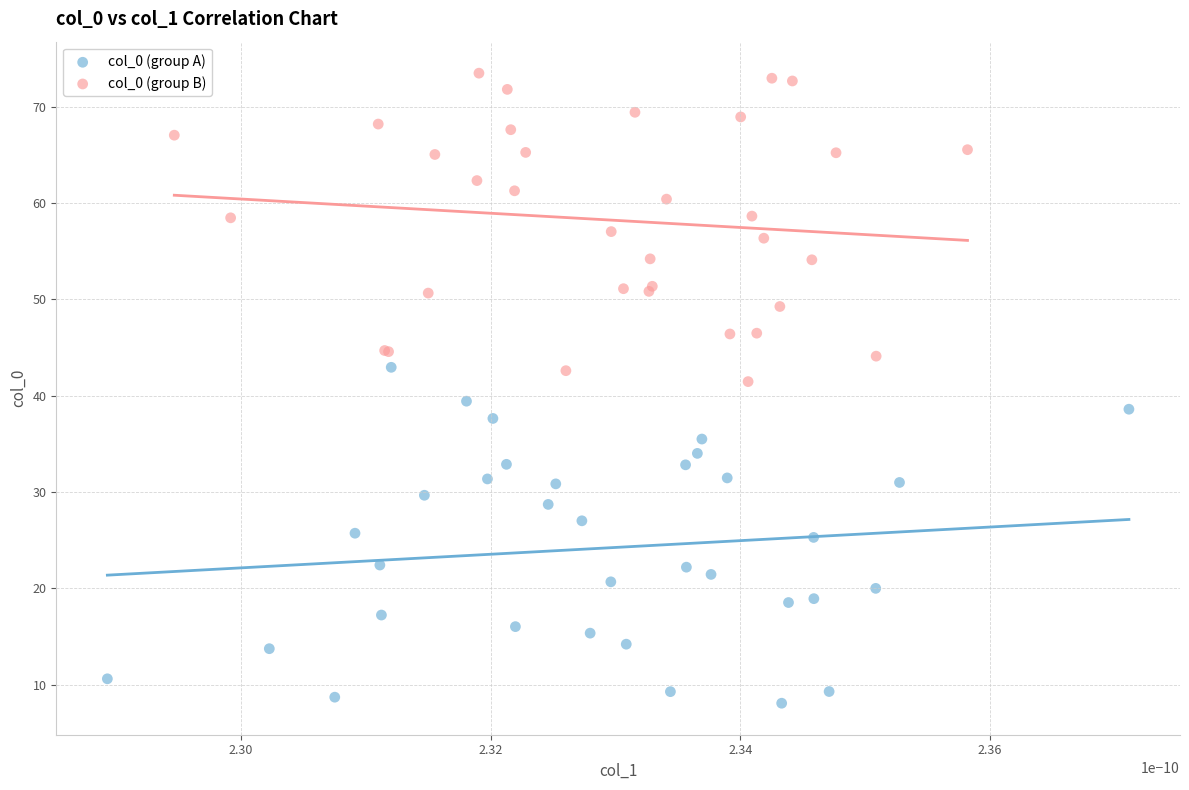

Which series reaches the maximum Y coordinate?

col_0 (group B)